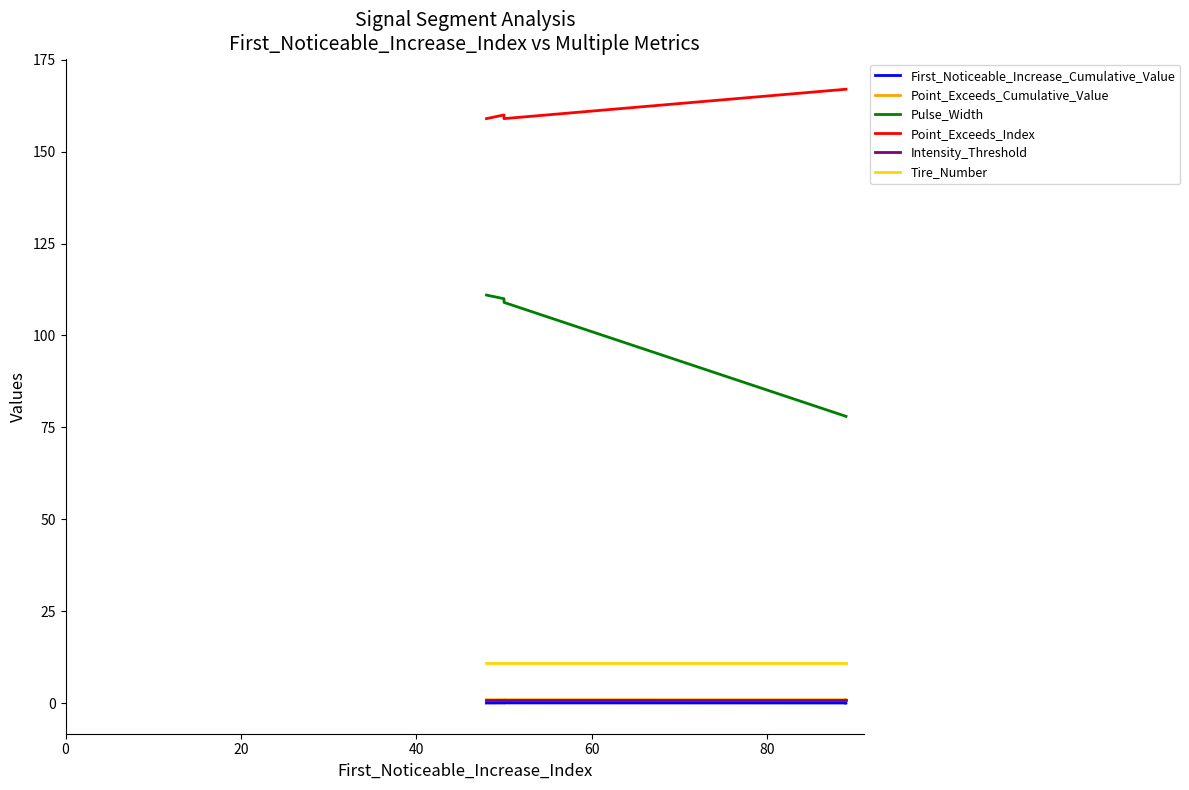

True or false: Tire_Number and Intensity_Threshold cross at least once.

False